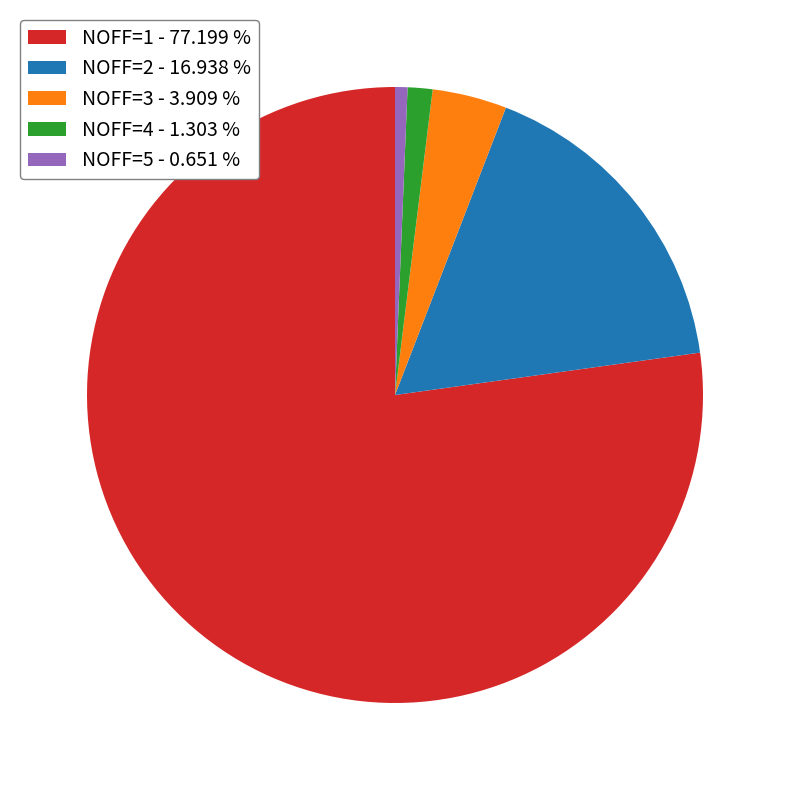

Is NOFF=2 the majority of the pie?

No